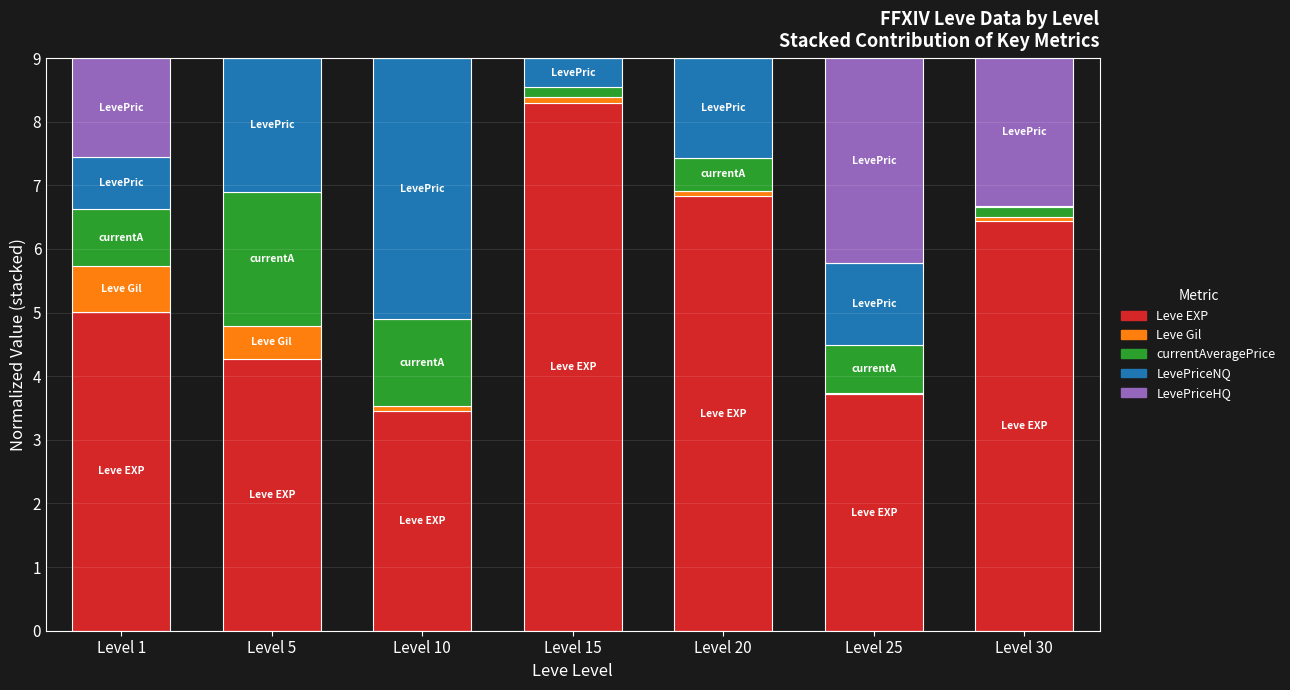

The Leve EXP series shows 6.8 at Level 1. True or false?

False